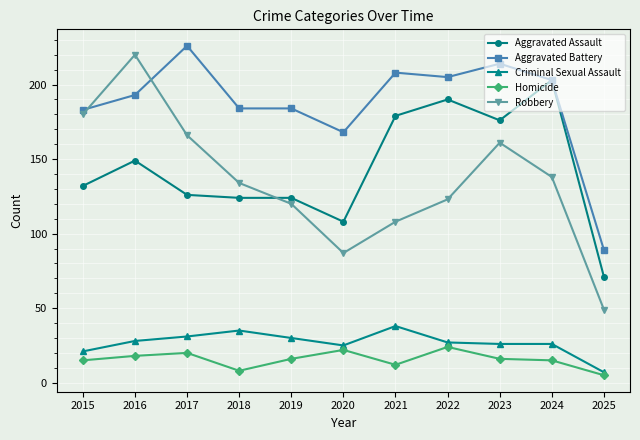

How many distinct data groups are displayed?

5